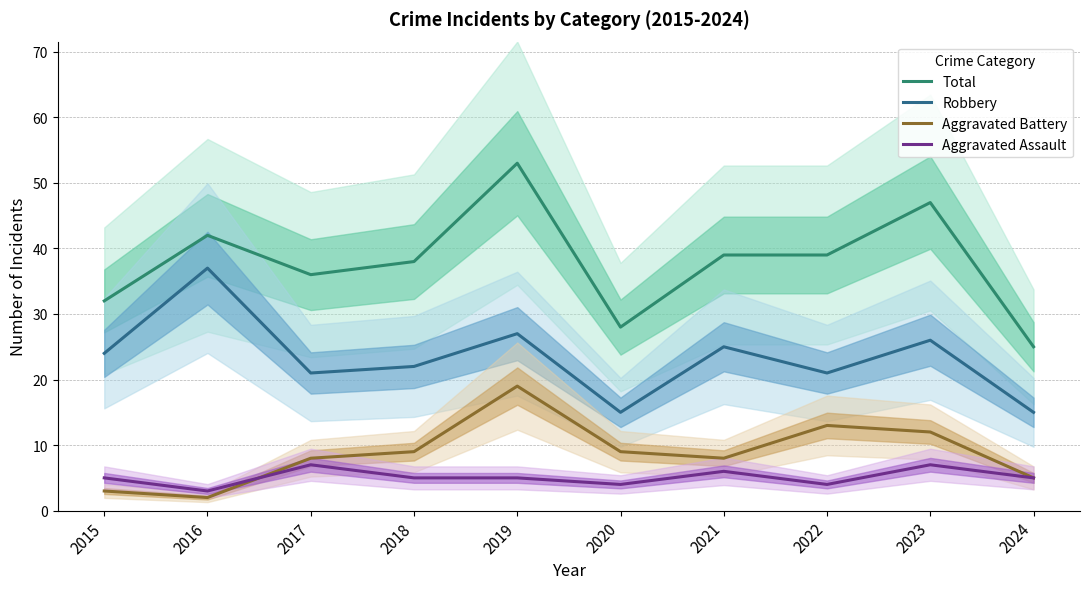

What is the average value of the Aggravated Battery series?

9